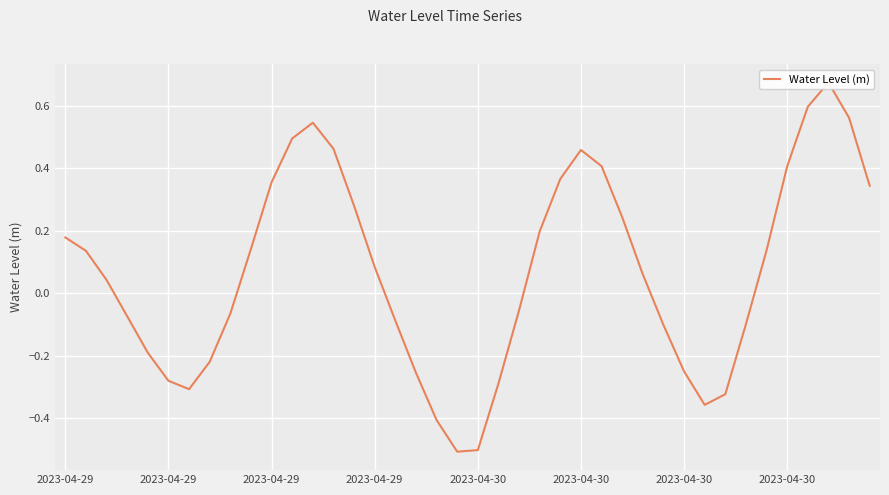

What is the sum of the values at 33 and 10?

0.3